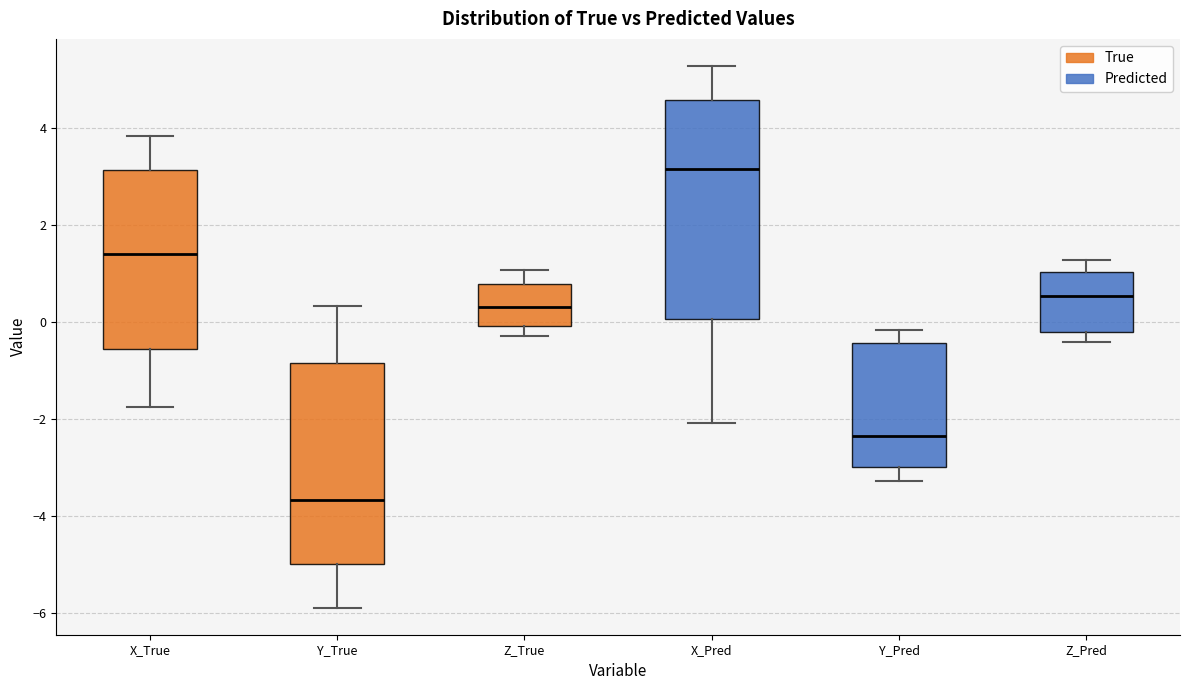

Where is the upper edge of the box for X_Pred on the y-axis? The values are not printed on the chart, so give them approximately, as read against the axis.

4.6